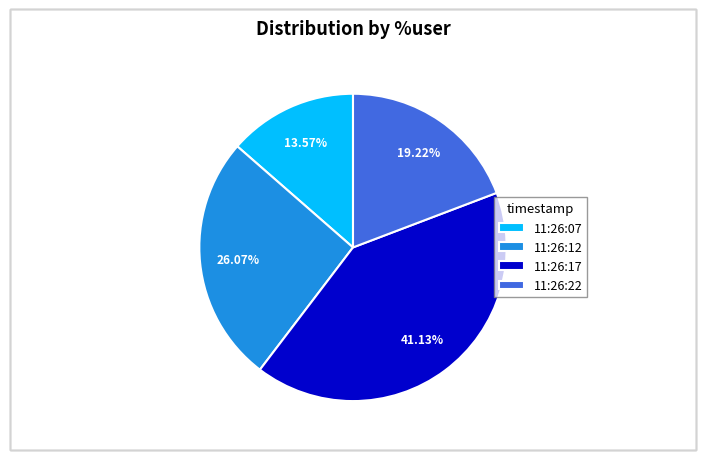

To the nearest percent, what is the combined percentage of 11:26:07 and 11:26:17?

55%